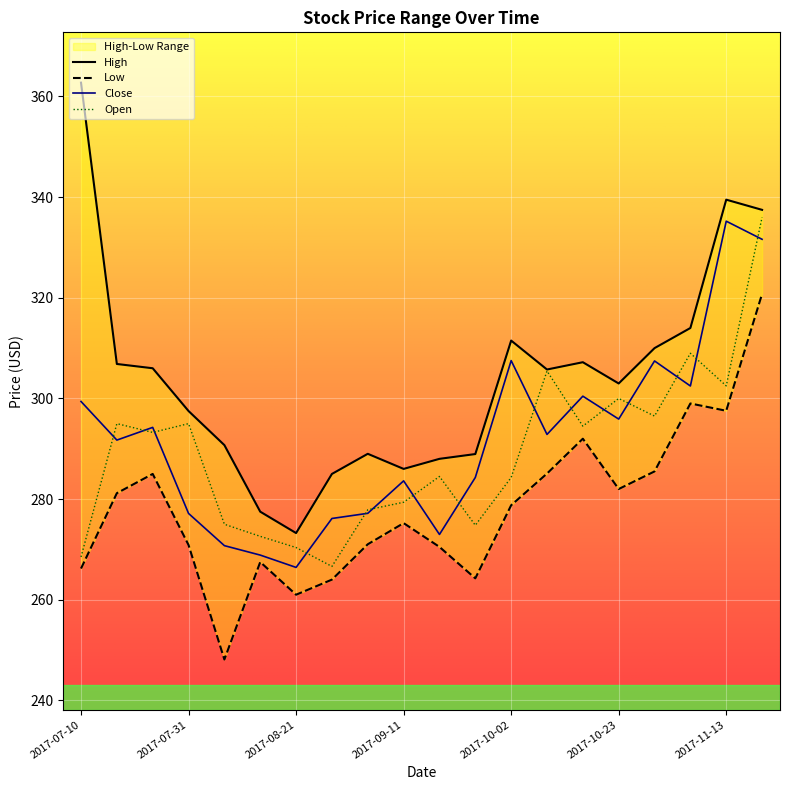

What is the difference between the maximum and minimum values in the High series?

89.5